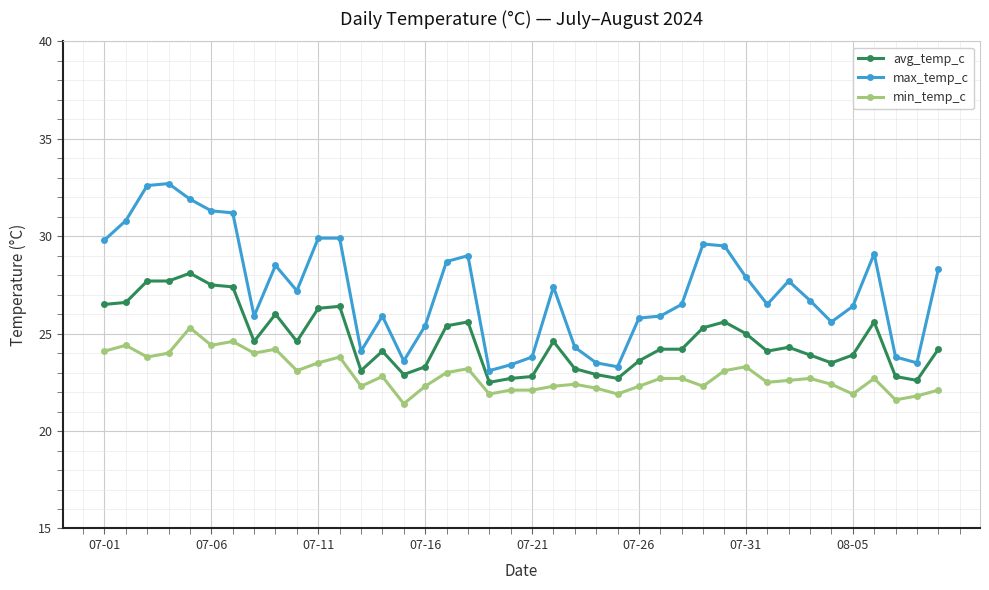

True or false: min_temp_c and avg_temp_c cross at least once.

False